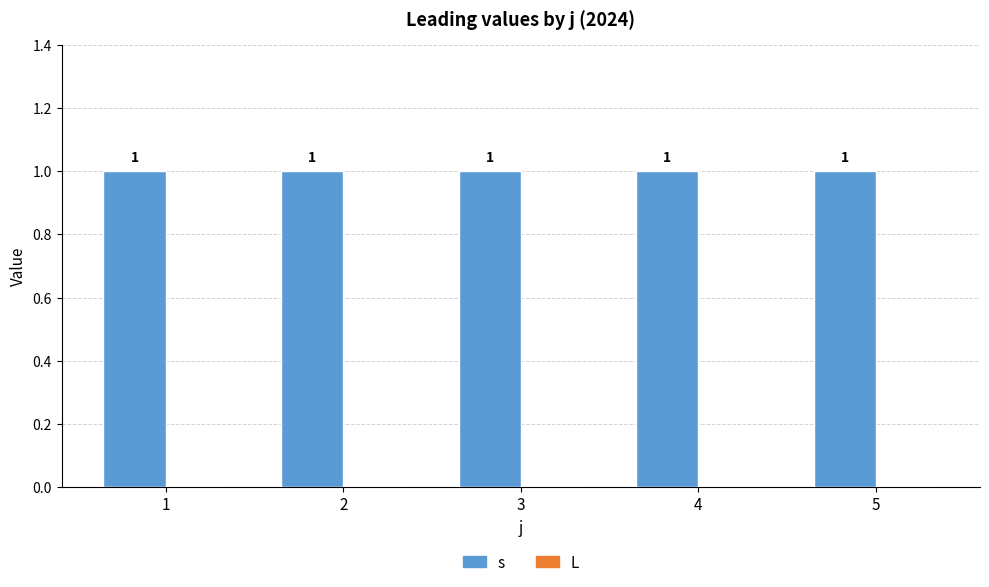

At which label does L reach its minimum?

1